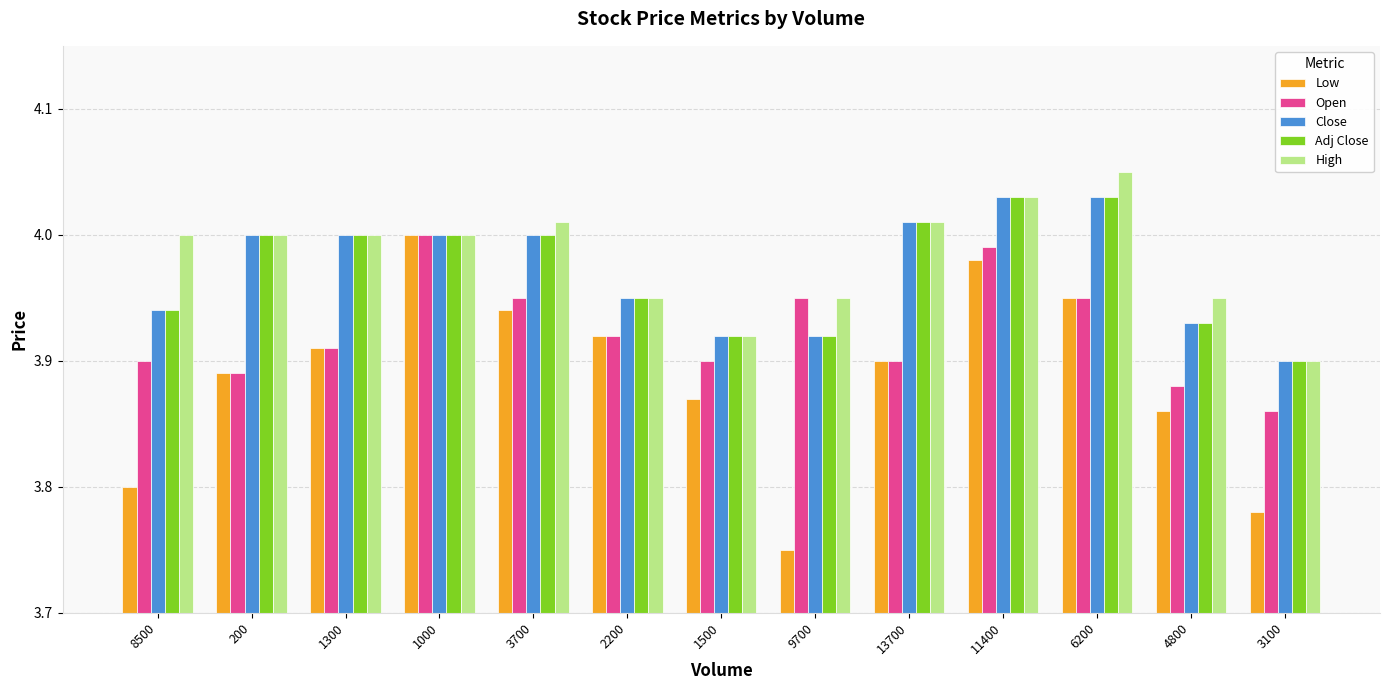

What is the sum of the Close values at 6200 and 13700?

8.0